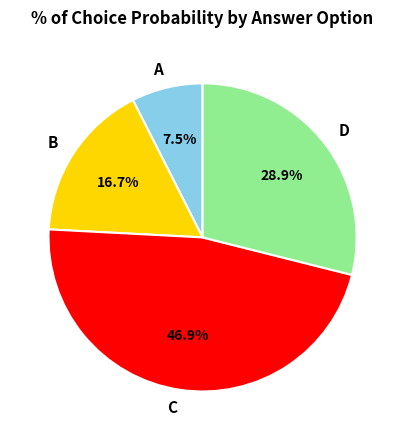

Which slice is the largest?

C